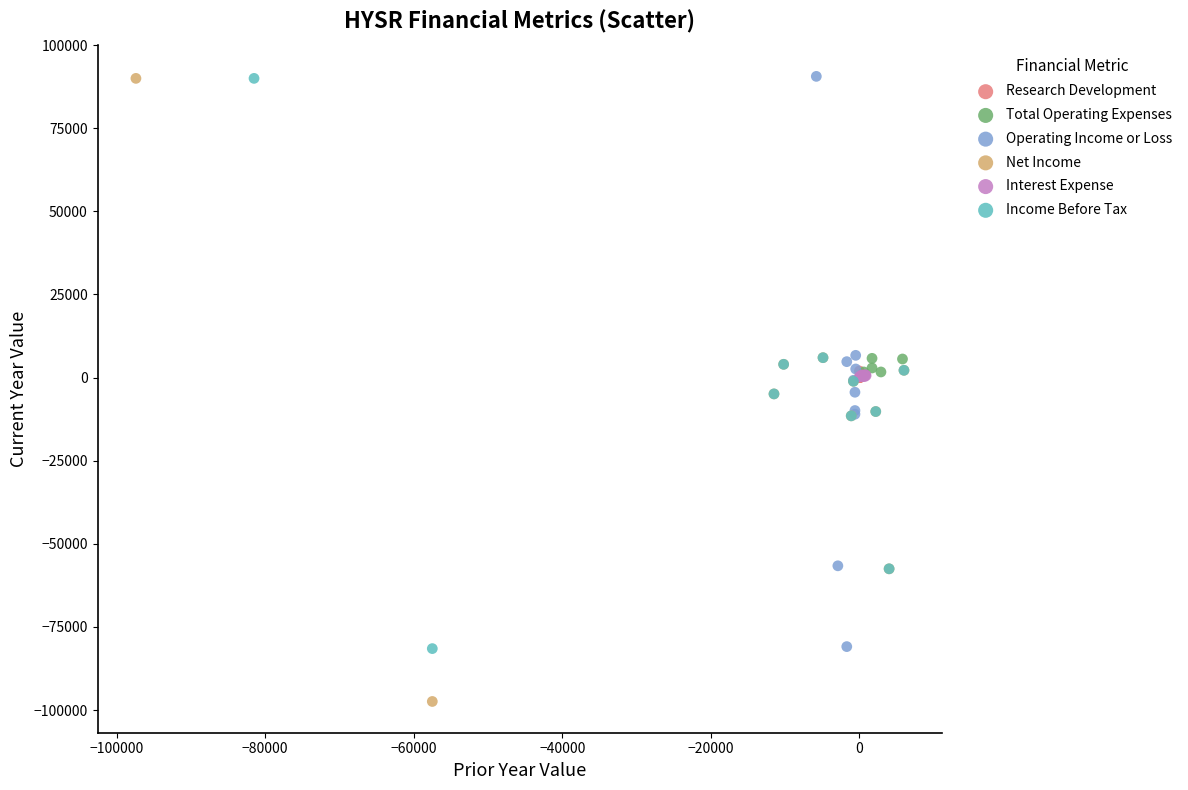

Which series has the largest Y range (max minus min)?

Net Income